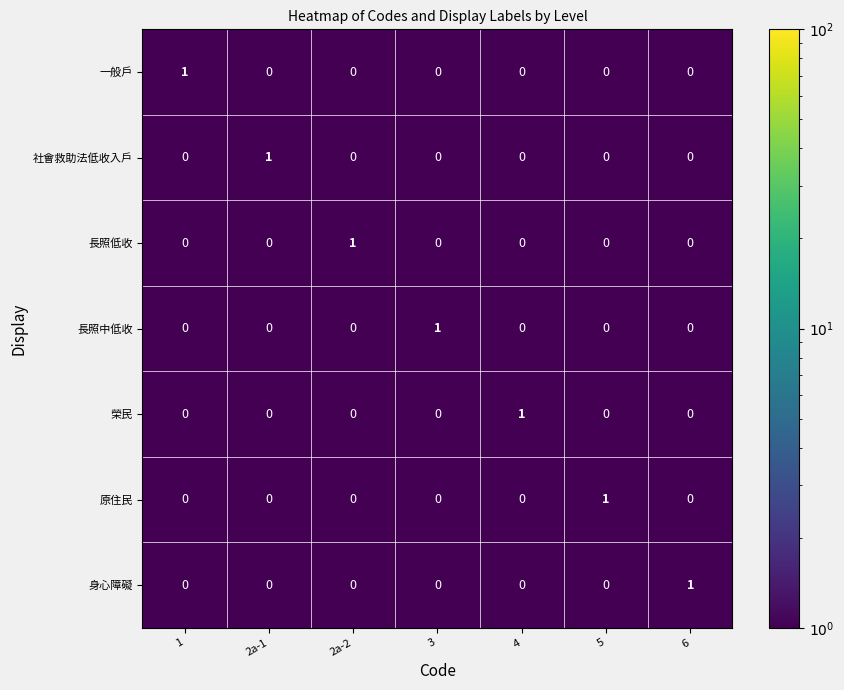

At how many categories does at least one series exceed 0?

7